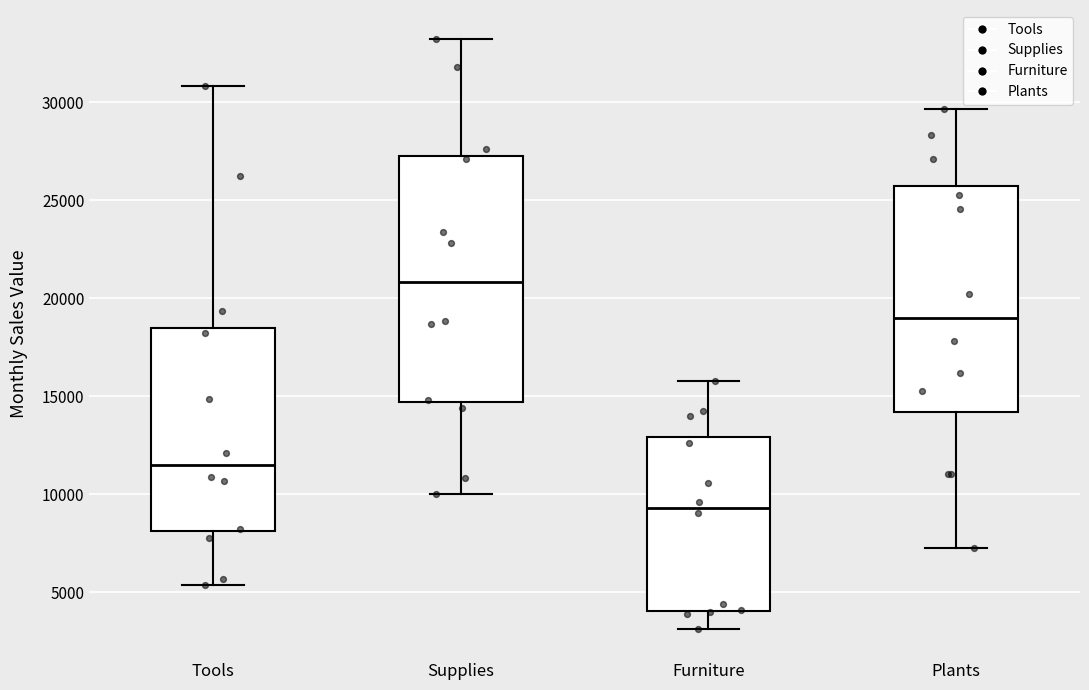

Which box is the tallest, from its lower edge to its upper edge?

Supplies